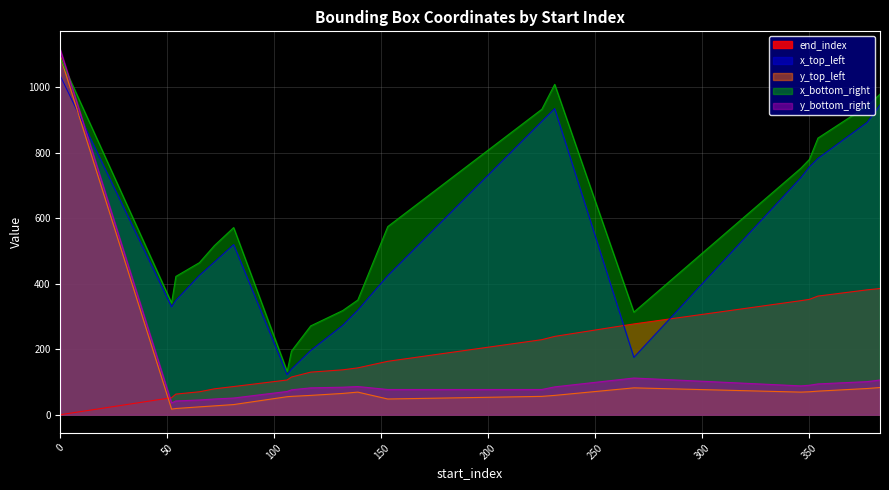

What is the average value of the y_bottom_right series?

128